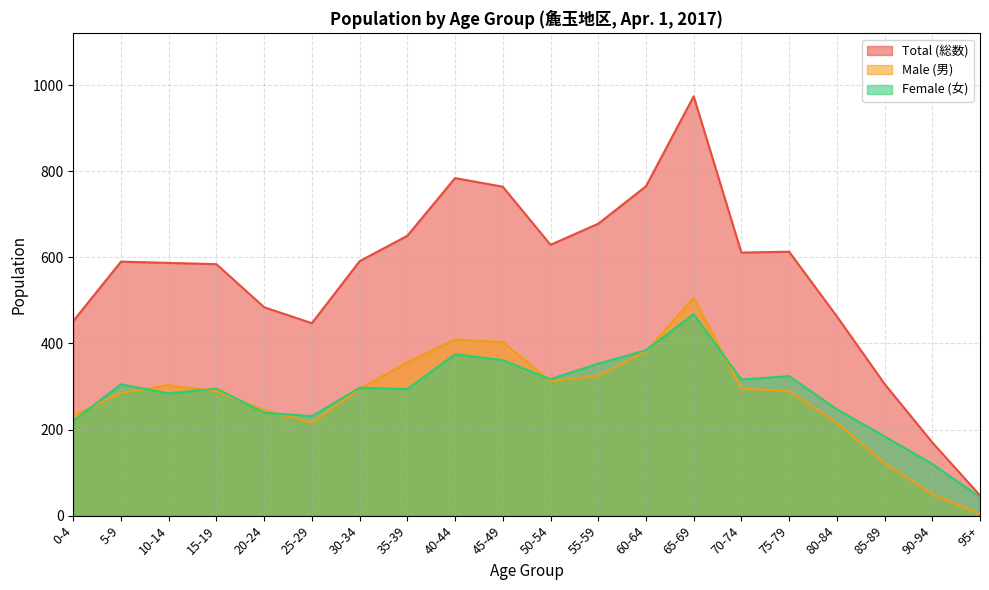

Which series has the largest total across all categories?

Total (総数)